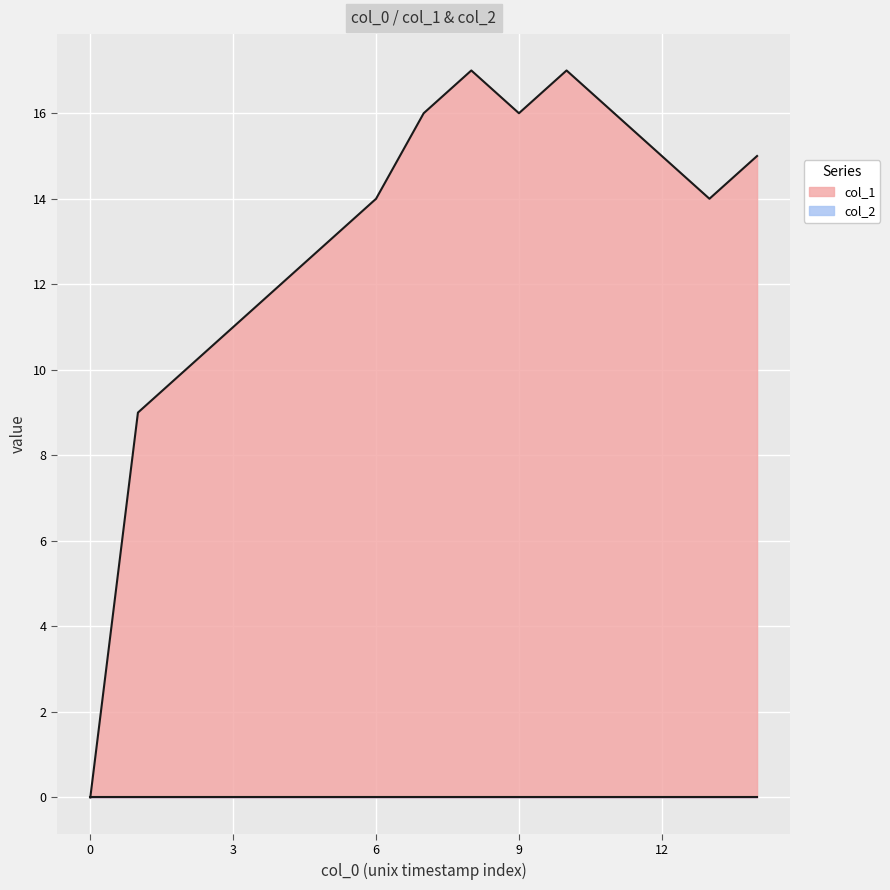

What value does the data have at 1585960649, to the nearest 5?

10